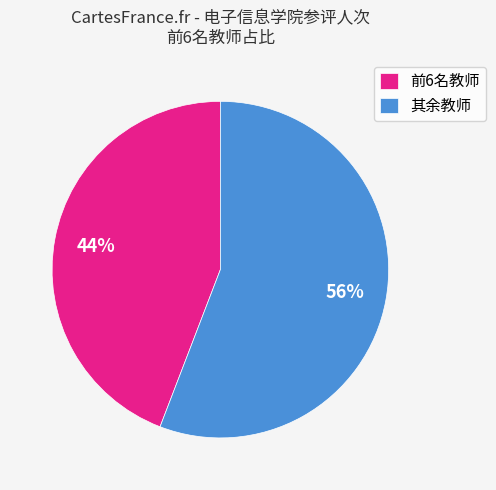

To the nearest percent, what is the difference between the largest and smallest slice percentages?

12%